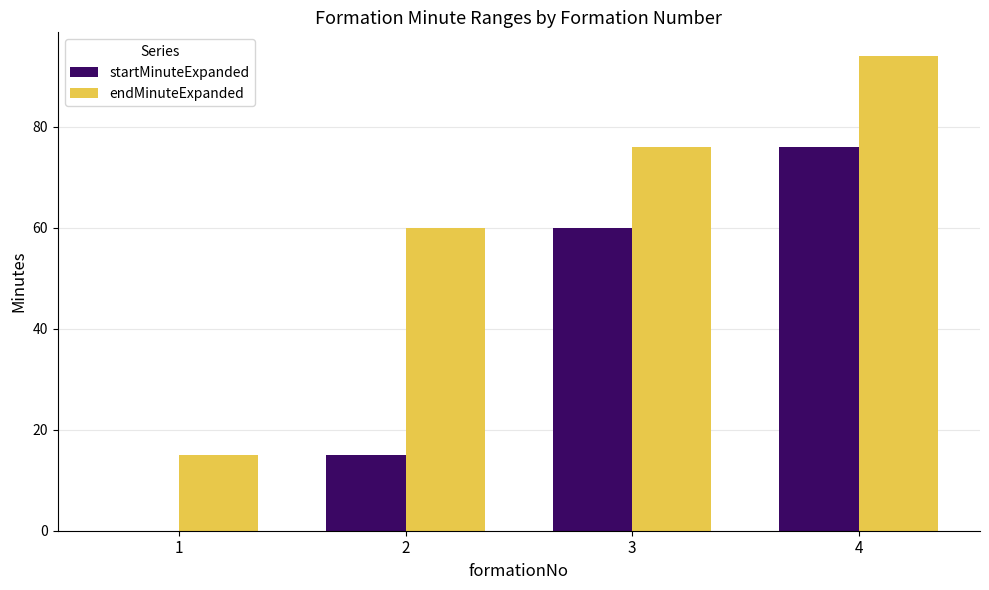

What is the maximum value shown in the chart?

94